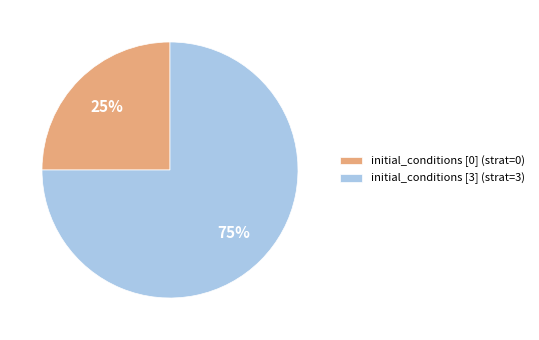

Which category has the smallest portion of the pie?

initial_conditions [0] (strat=0)